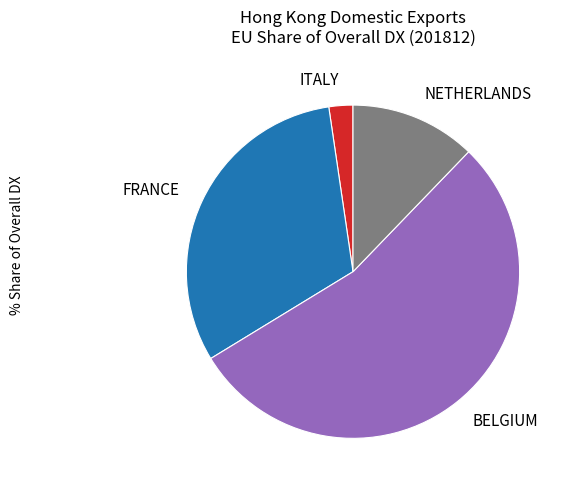

Rank the categories by value from lowest to highest.

ITALY, NETHERLANDS, FRANCE, BELGIUM